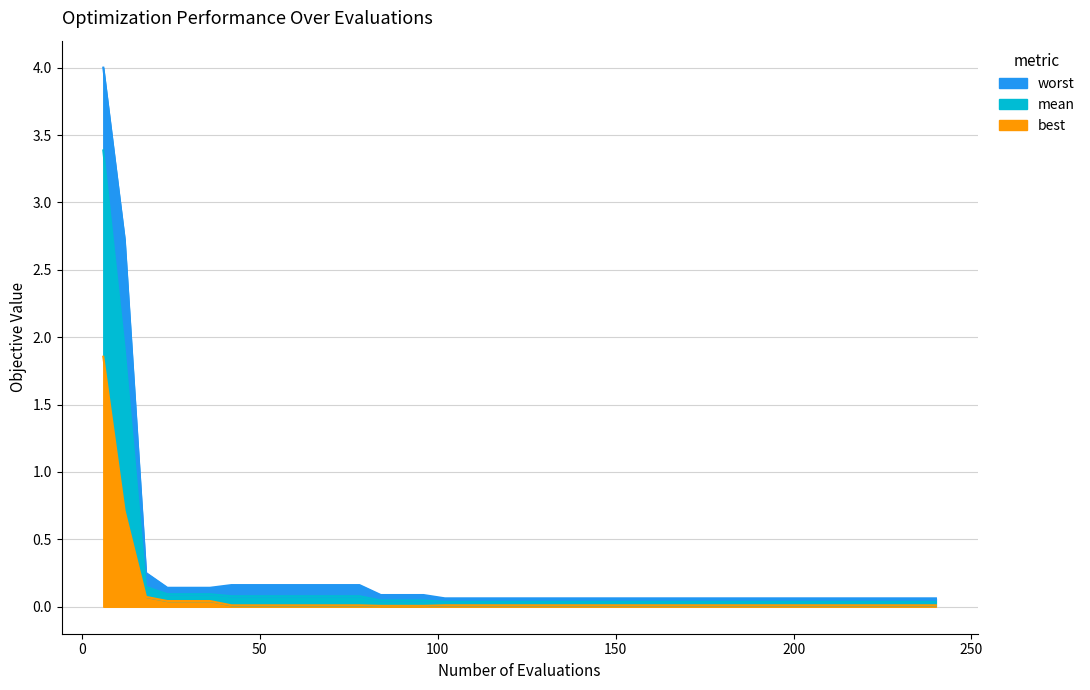

How many lines are shown in the chart?

3